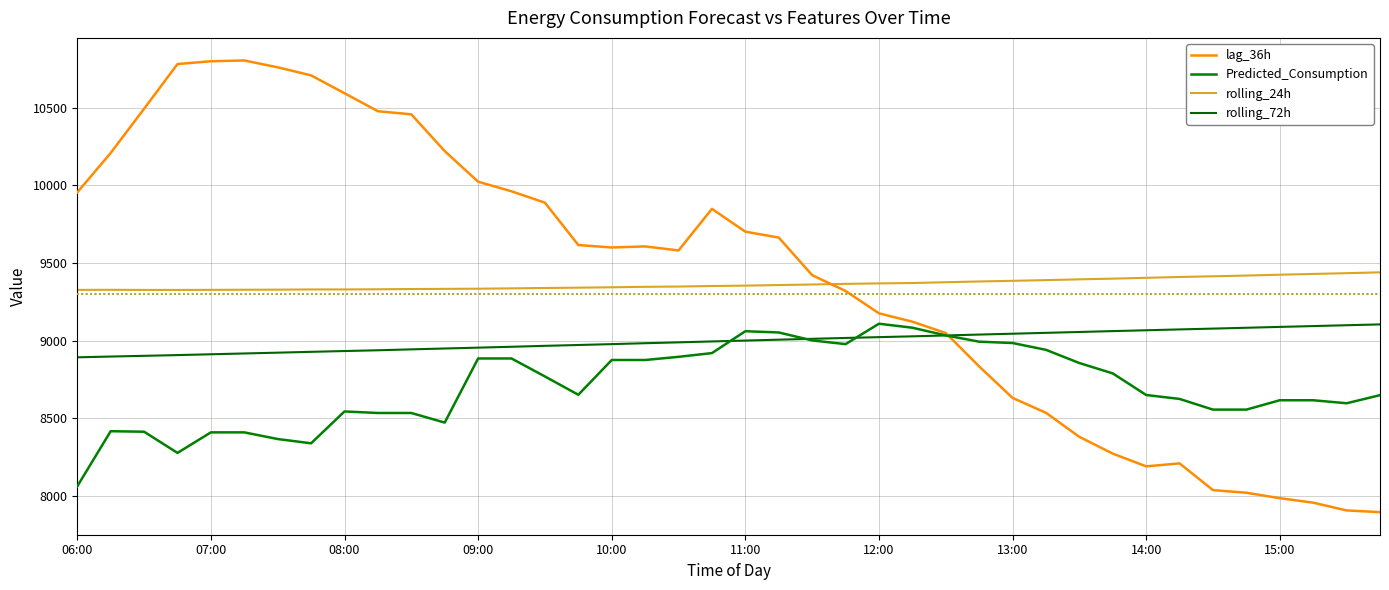

Does the chart display data point markers on the line(s)?

No